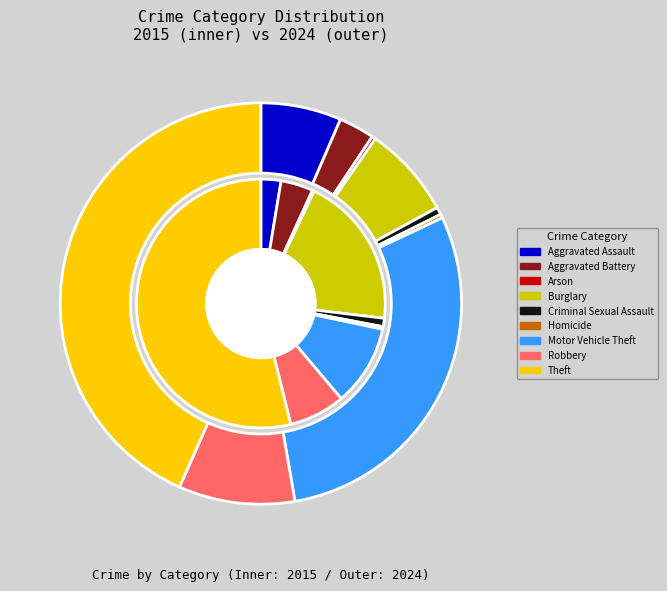

Rank the series at 3 from highest to lowest value.

values_2015, values_2024